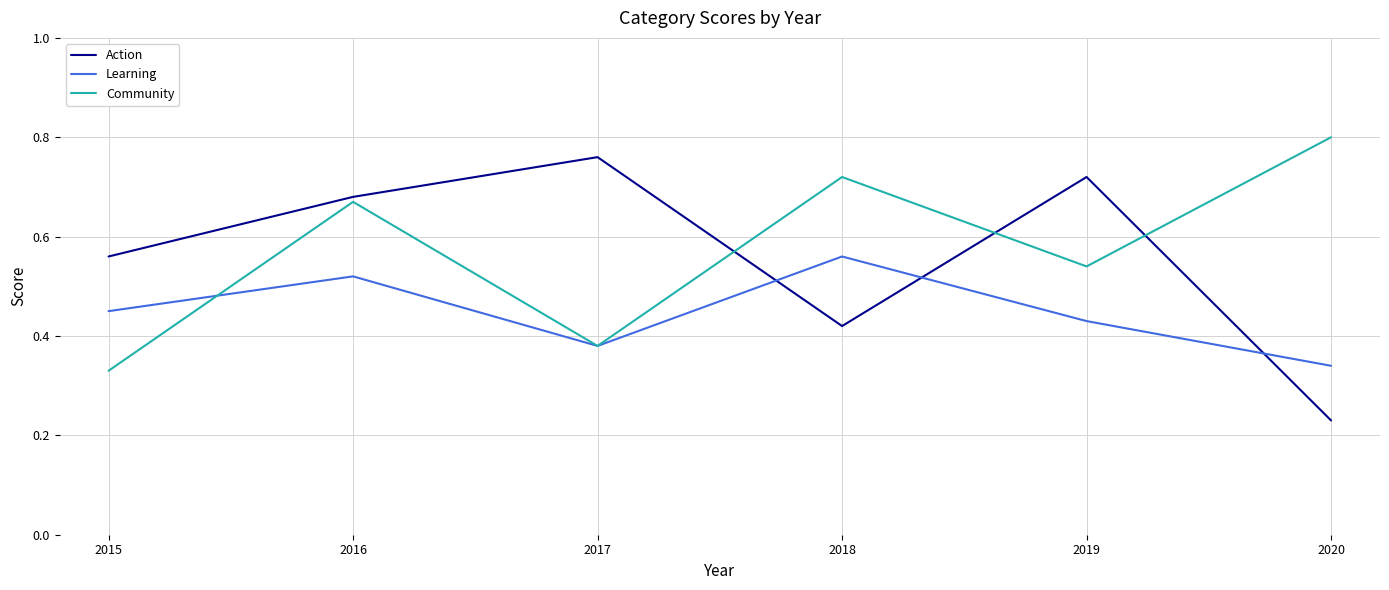

What are all the series names shown in the legend?

Action, Learning, Community